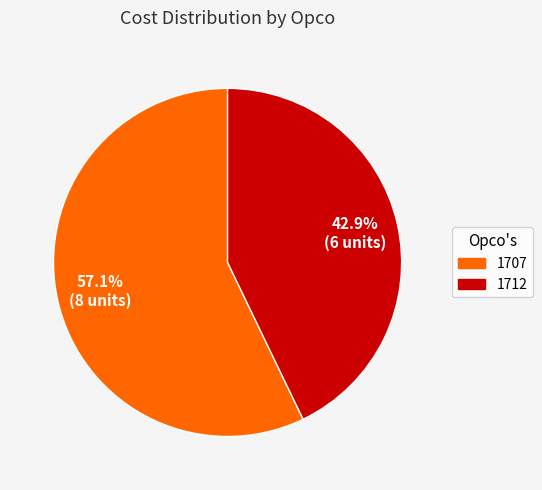

Do 1707 and 1712 together represent more than half of the pie?

Yes